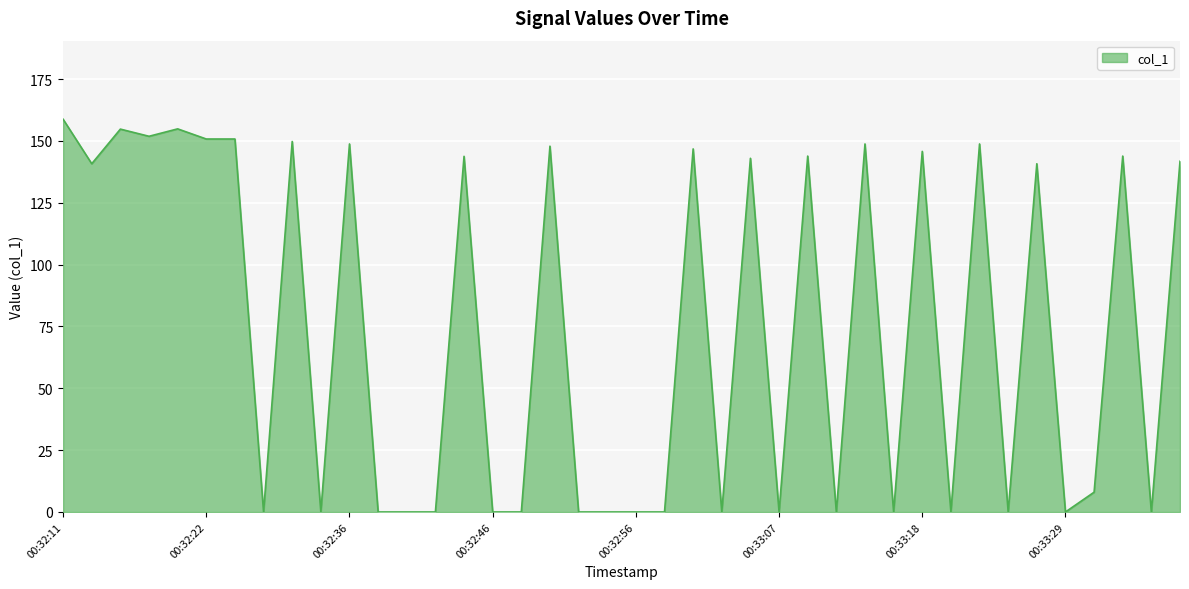

What is the maximum value shown in the chart?

158.8